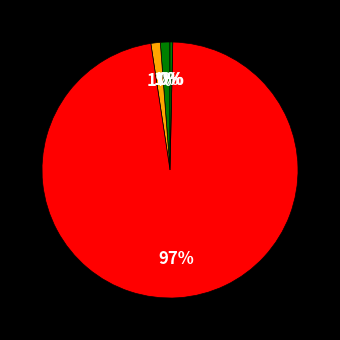

How many slices are in this pie chart?

5